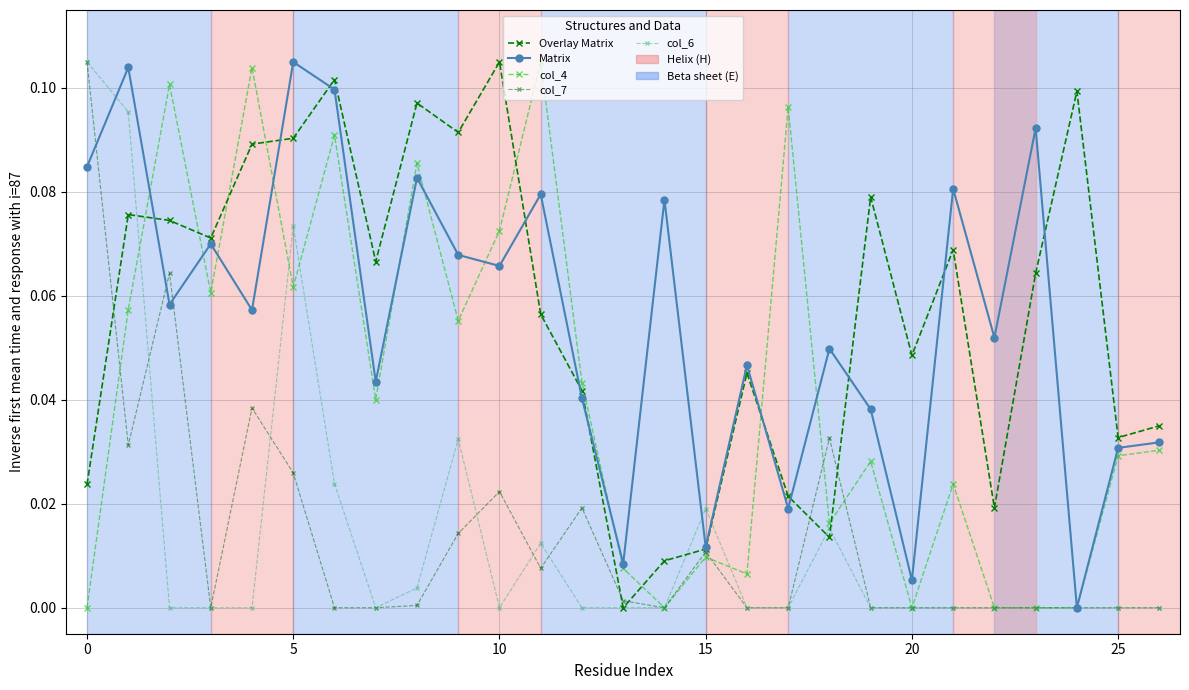

How many series are shown in this chart?

5